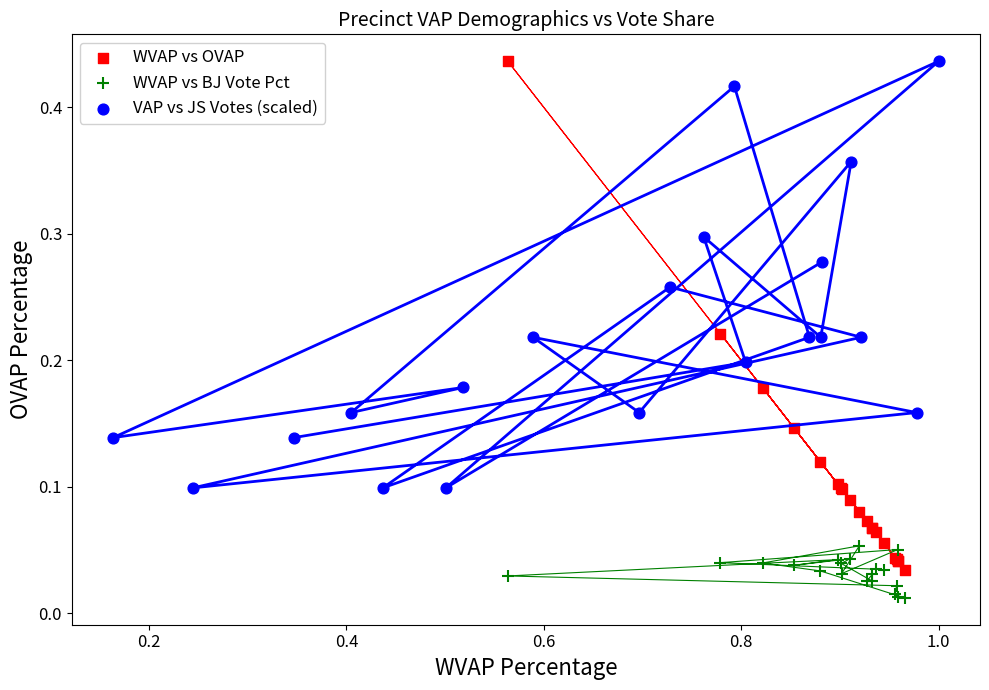

What are all the series names shown in the legend?

WVAP vs OVAP, WVAP vs BJ Vote Pct, VAP vs JS Votes (scaled)